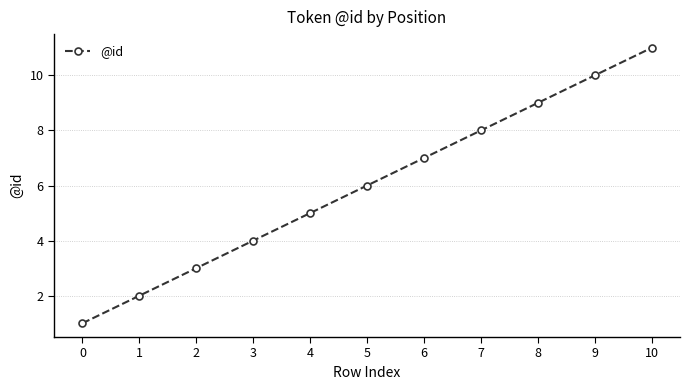

Reading left to right, list all the values displayed in this chart.

1	2	3	4	5	6	7	8	9	10	11